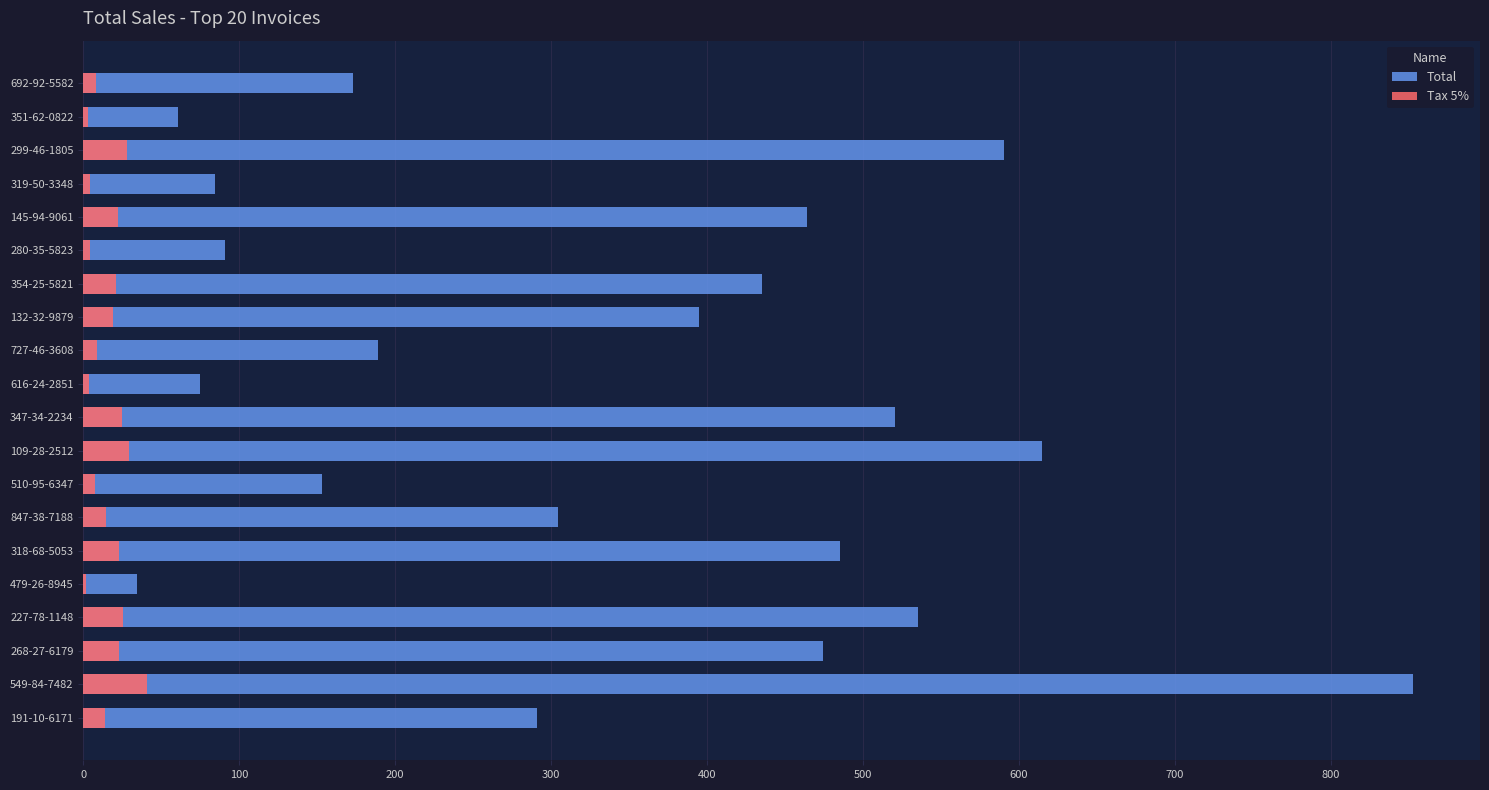

Reading left to right, extract all data points from this chart.

Total: 172.7	60.8	590.4	84.6	463.9	91.1	435.5	394.6	189.1	75.1	520.4	614.9	152.8	304.5	485.0	34.6	535.4	474.3	853.1	291.2
Tax 5%: 8.2	2.9	28.1	4.0	22.1	4.3	20.7	18.8	9.0	3.6	24.8	29.3	7.3	14.5	23.1	1.6	25.5	22.6	40.6	13.9